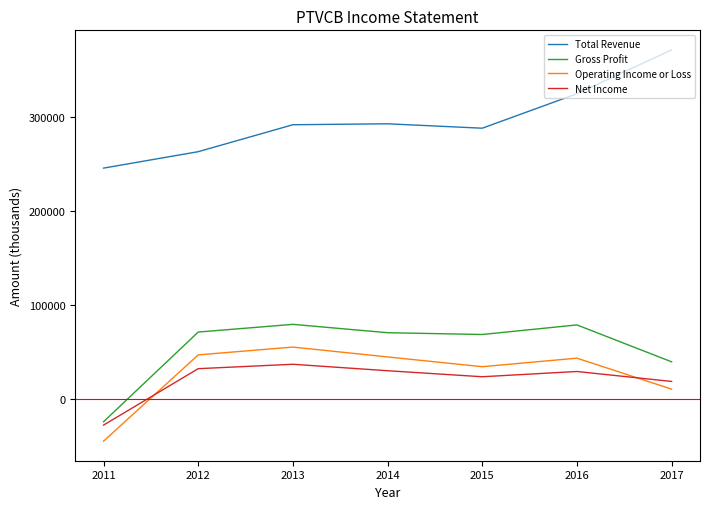

The value of Gross Profit at 2015 is 68300. True or false?

True